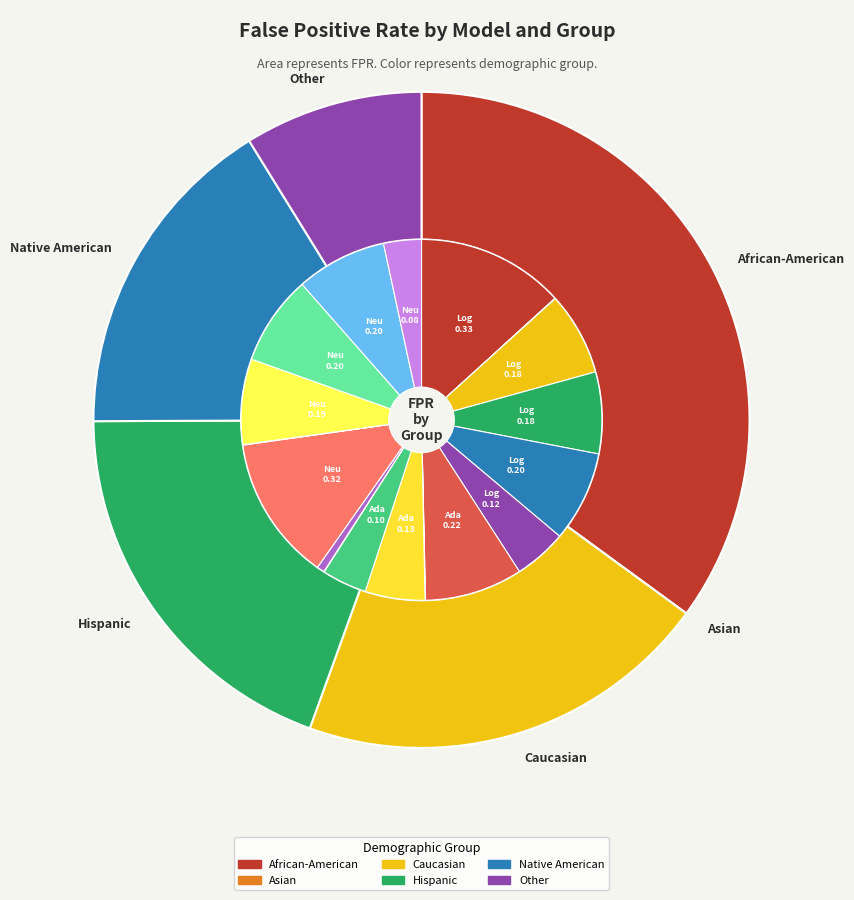

To the nearest percent, what portion does 2 represent?

38%